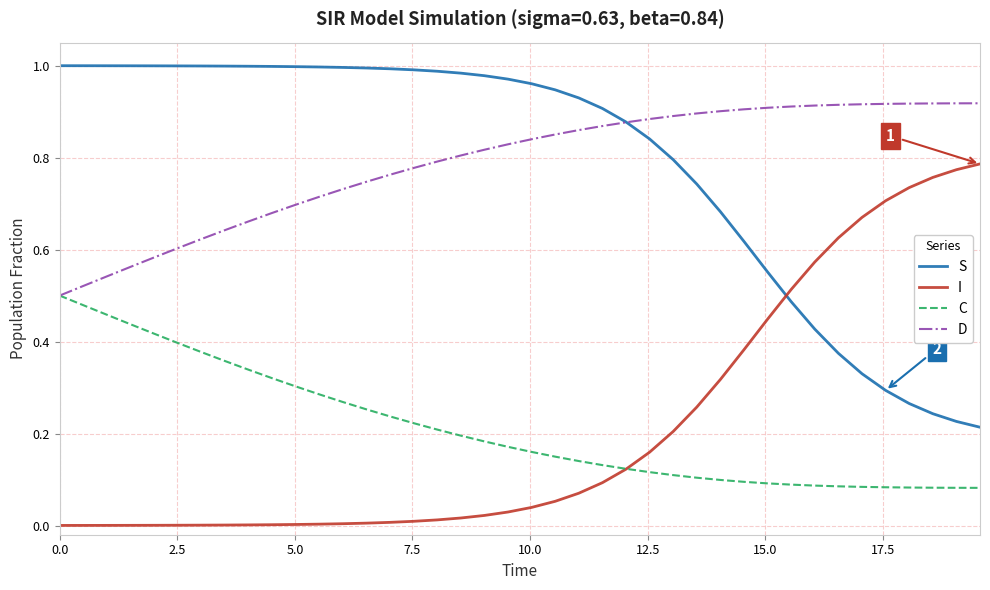

True or false: S and I cross at least once.

True